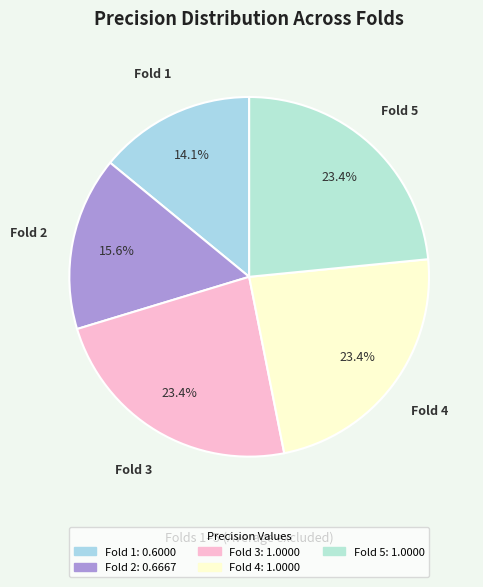

Is the sum of Fold 4 and Fold 1 greater than half?

No